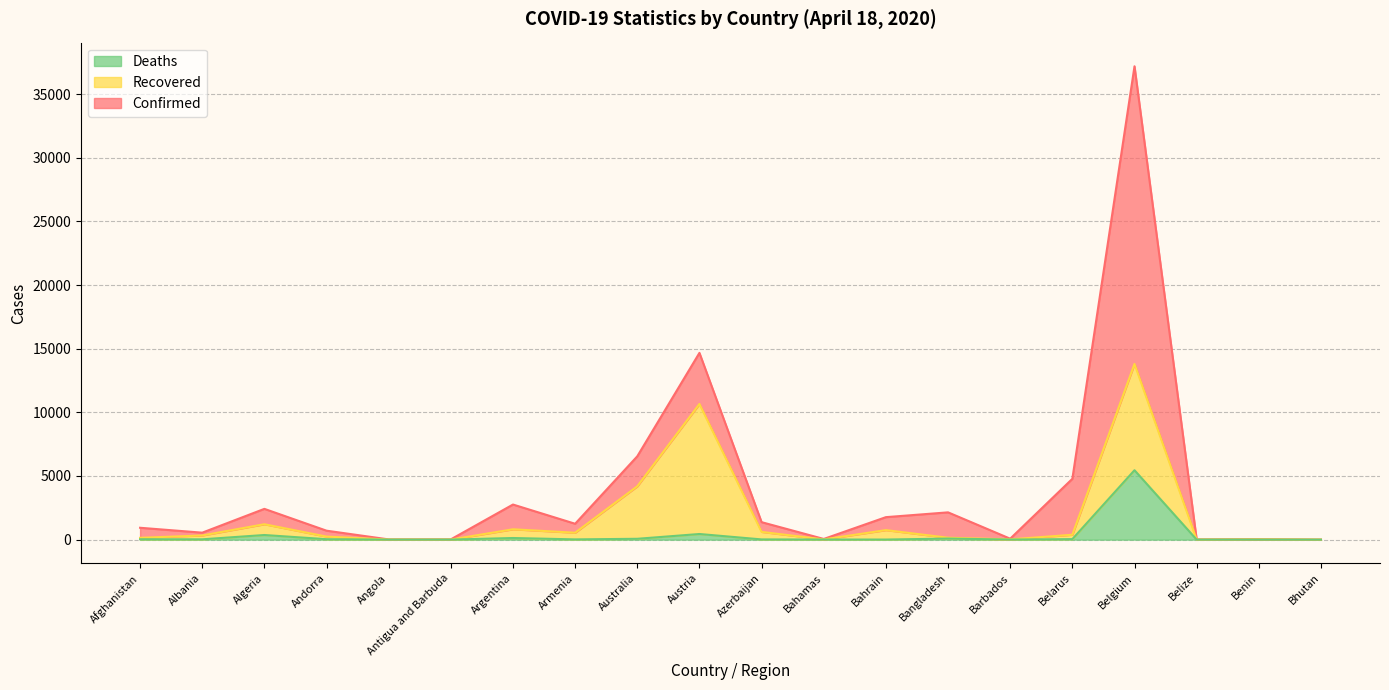

At how many categories does at least one series exceed 19749?

1